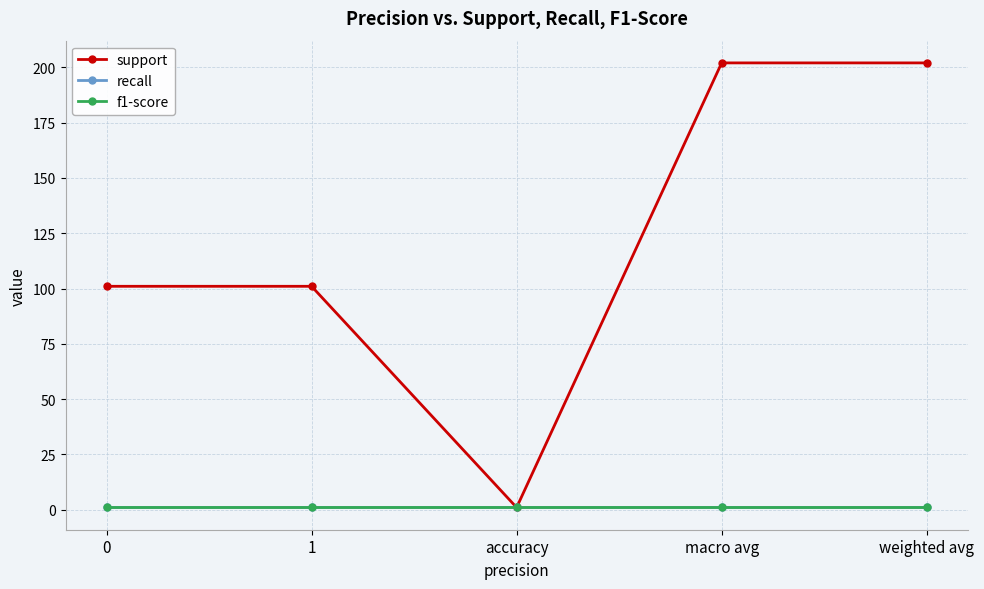

What value does the f1-score series have at 1?

1